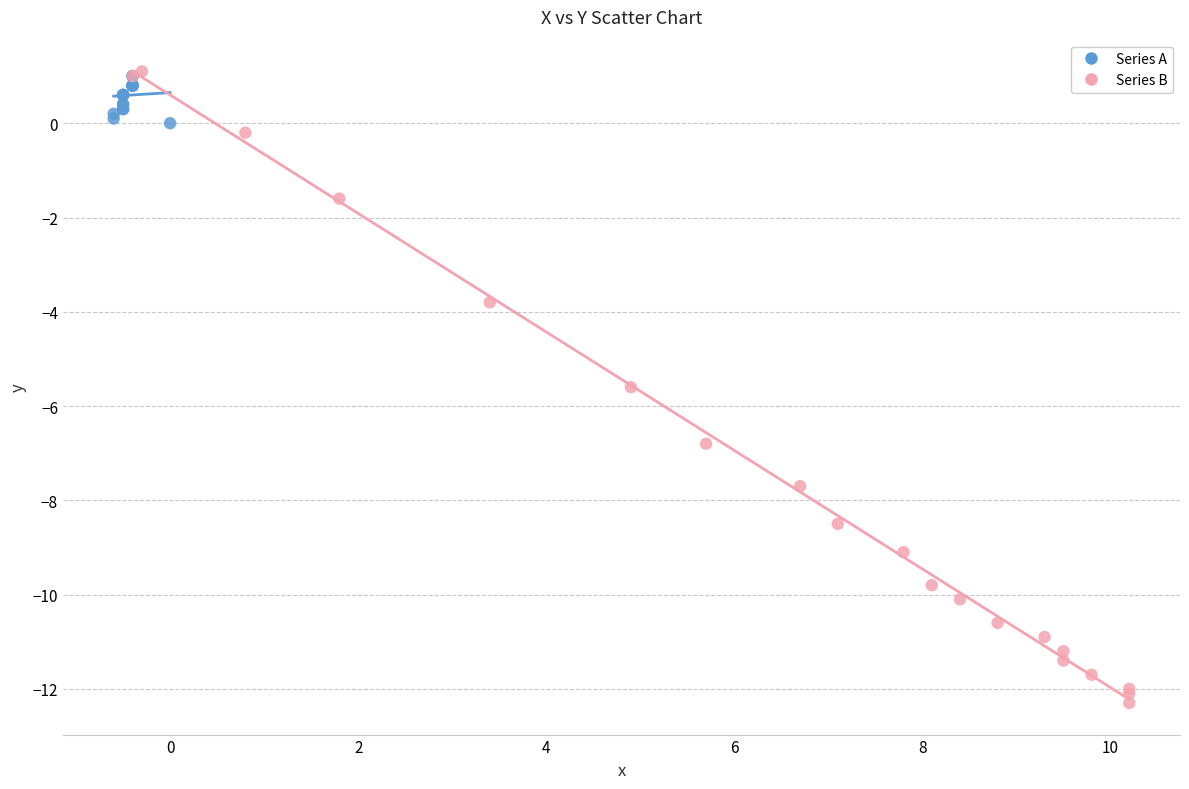

Which series has the largest Y range (max minus min)?

Series B